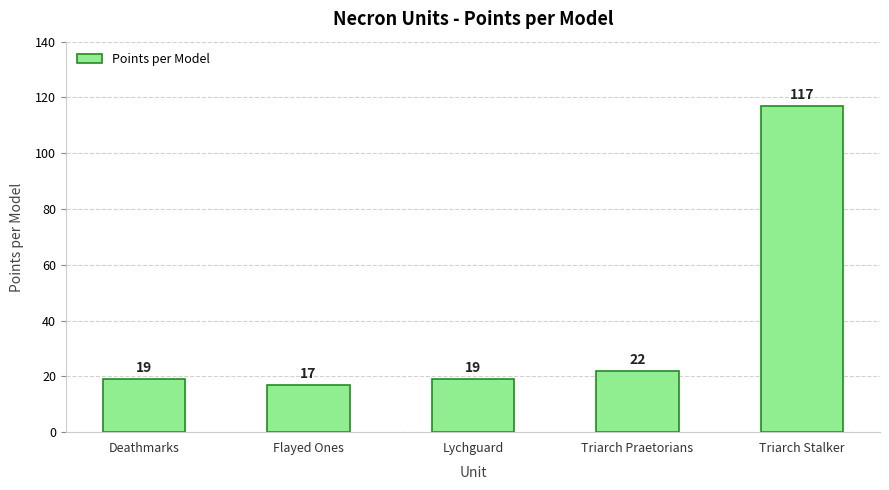

Are the bars grouped side by side (vs. stacked)?

No